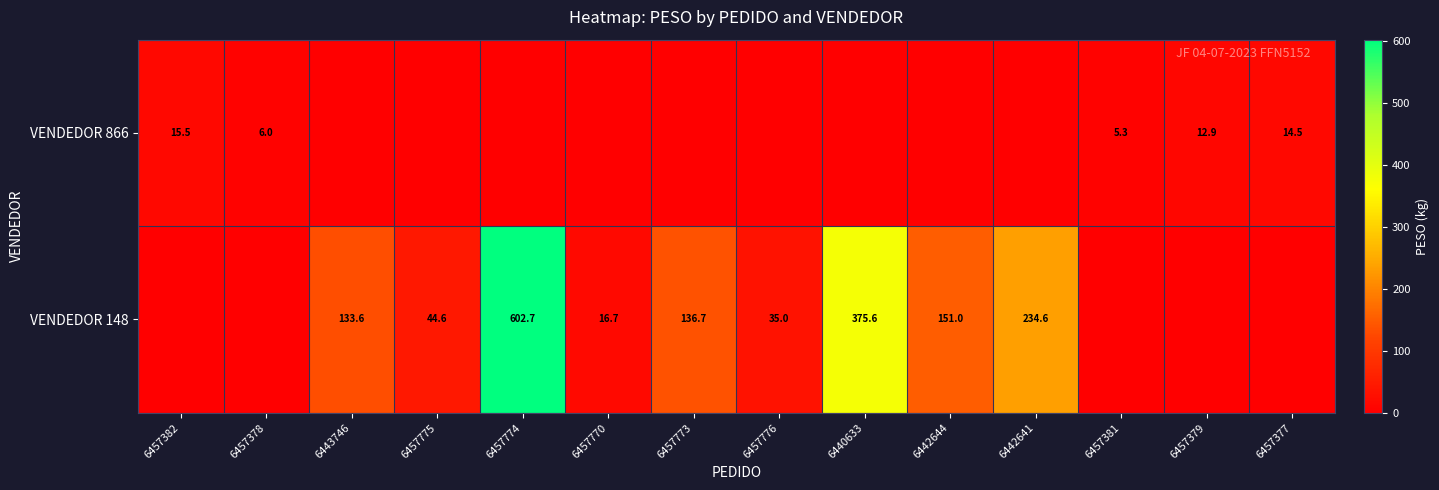

What is the sum of the VENDEDOR 148 values at 6442641 and 6442644?

385.6